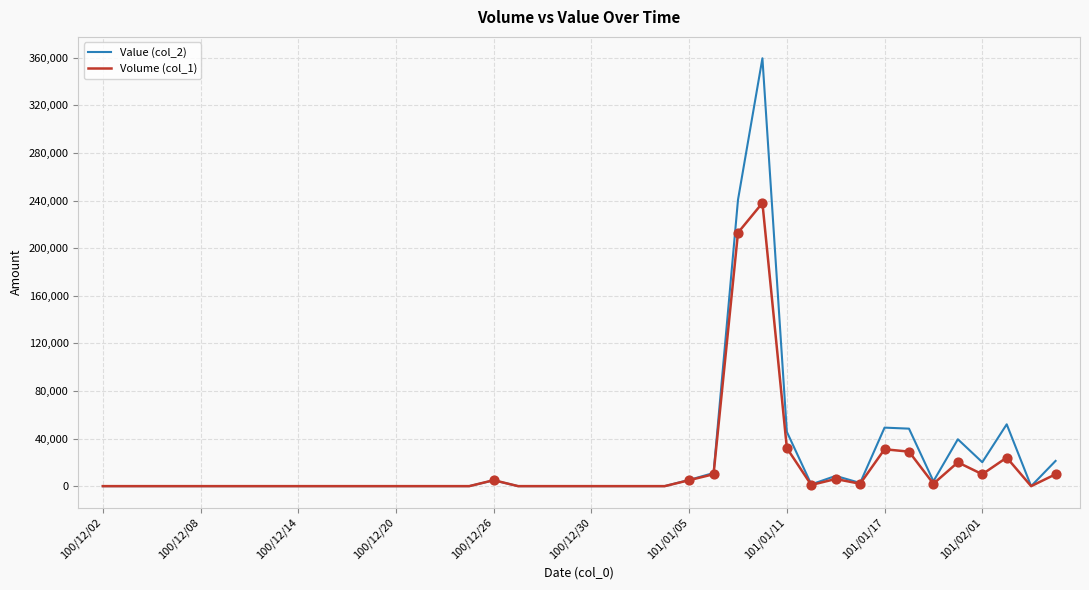

Which series has the largest range (max minus min)?

Value (col_2)